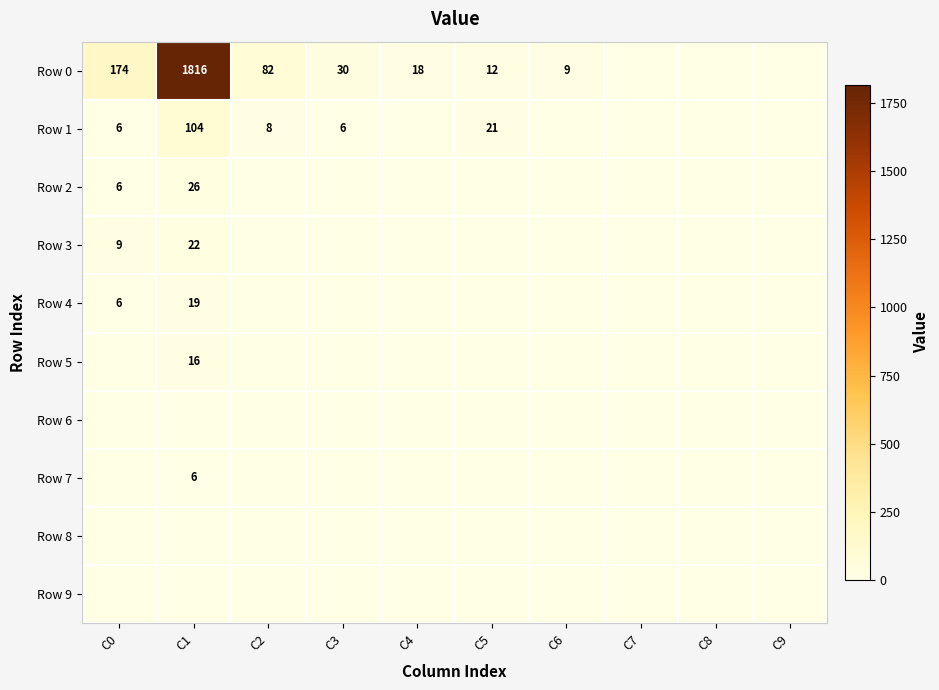

What is the total value across all series at C7?

5